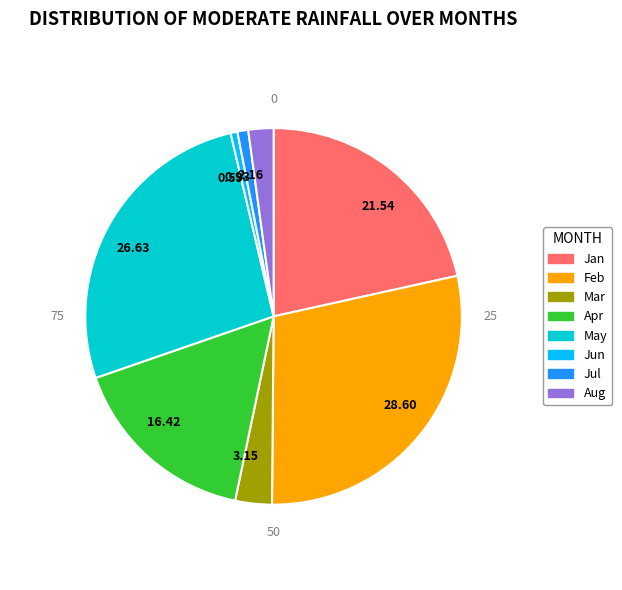

What is the largest slice in the pie chart?

Feb